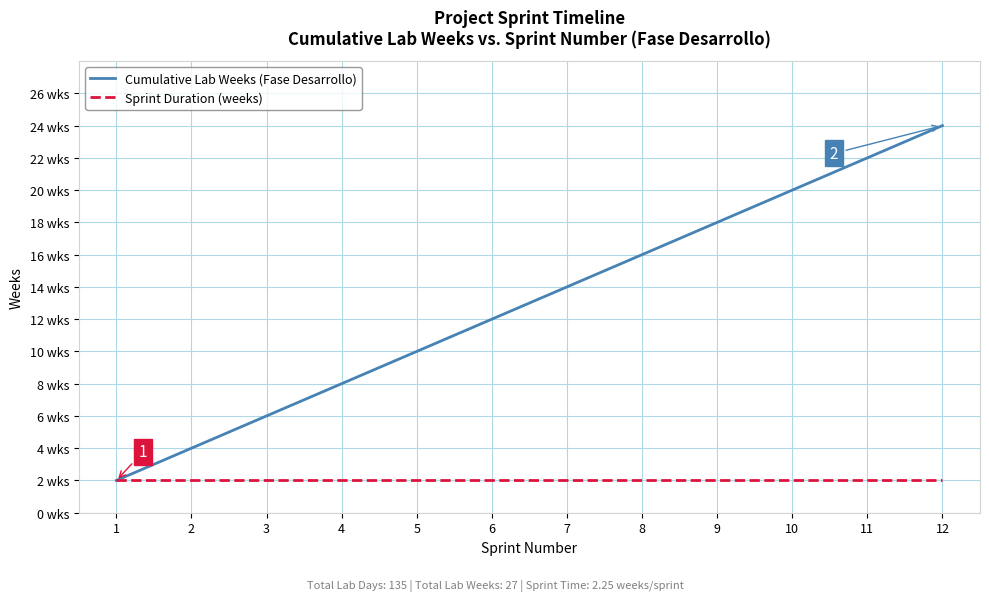

What are all the series names shown in the legend?

Cumulative Lab Weeks (Fase Desarrollo), Sprint Duration (weeks)